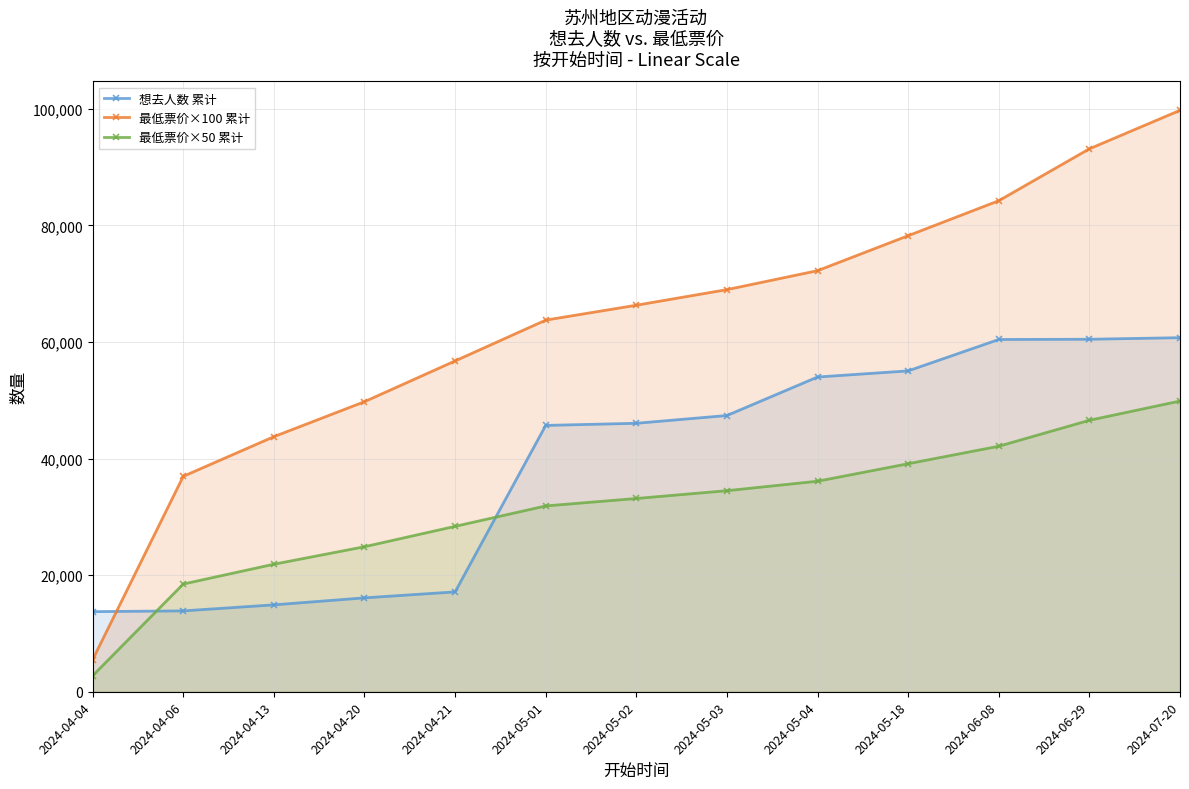

The value of 想去人数 累计 at 2024-04-21 is 17126.0. True or false?

True